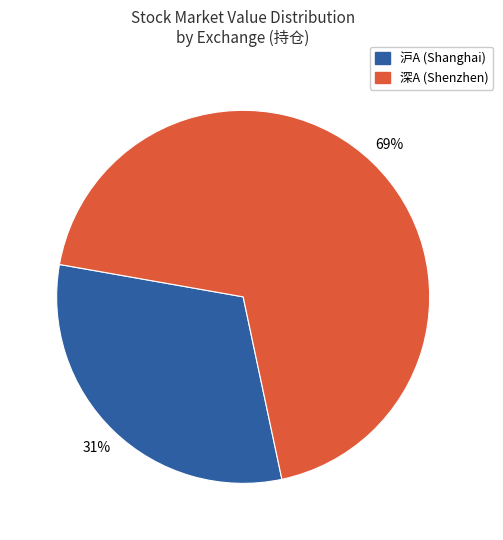

Is the sum of 沪A (Shanghai) and 深A (Shenzhen) greater than half?

Yes